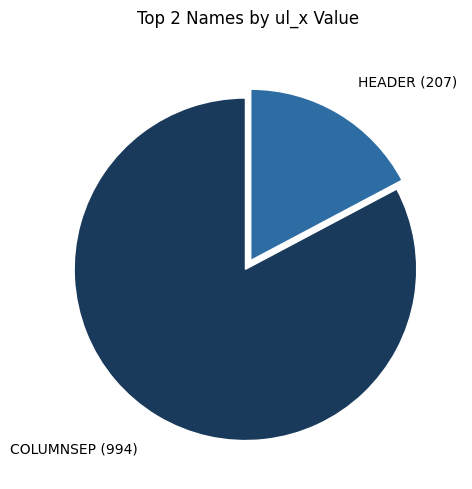

Is there any slice that represents more than half of the pie?

Yes